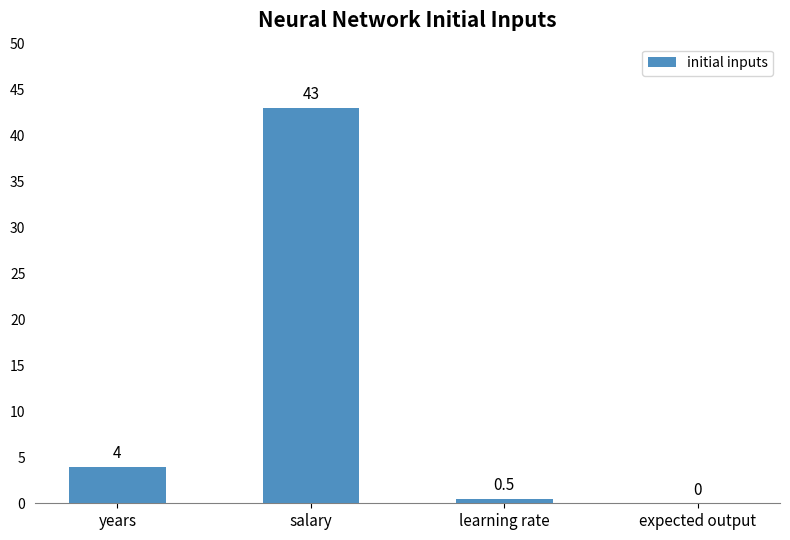

What is the sum of the values at years and expected output?

4.0